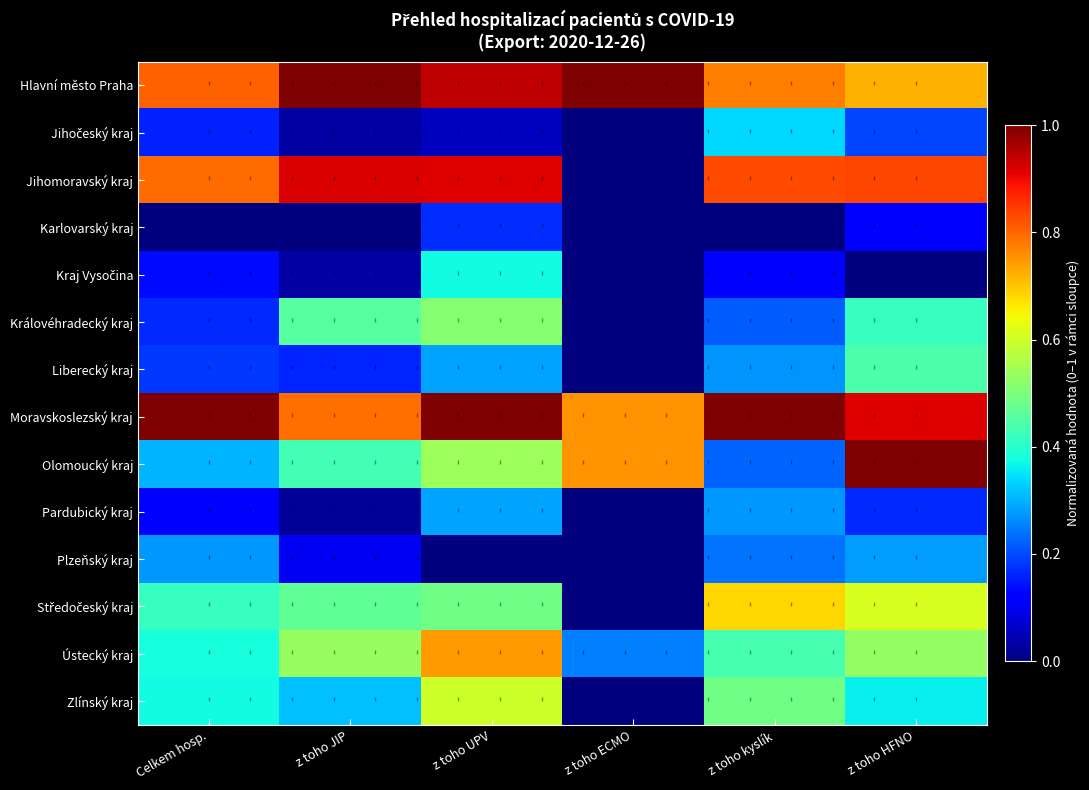

At which category is the sum across all series the highest?

z toho UPV